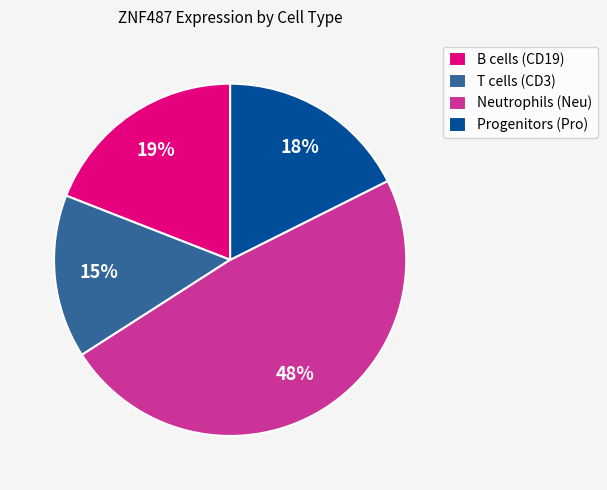

Does T cells (CD3) represent more than half of the total?

No